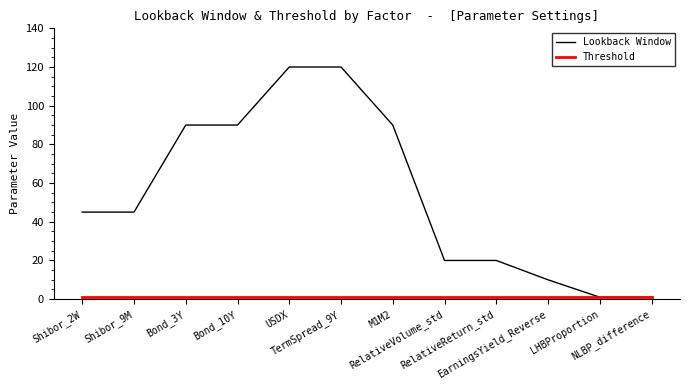

Which series has the largest total across all categories?

Lookback Window